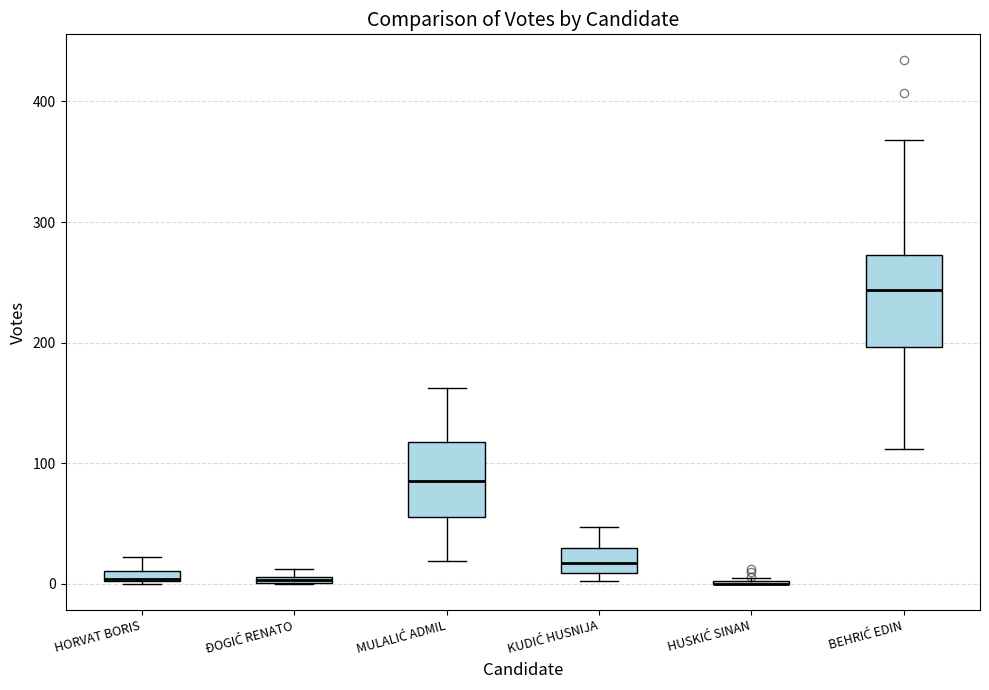

Where does the upper whisker of the box for BEHRIĆ EDIN end on the y-axis? The values are not printed on the chart, so give them approximately, as read against the axis.

370